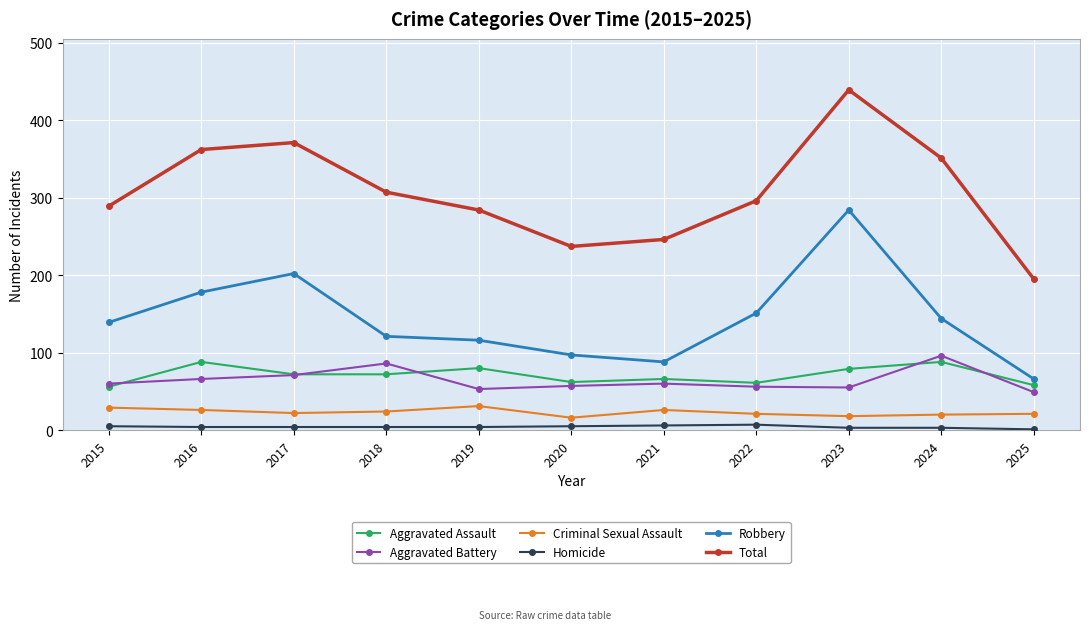

What are all the series names shown in the legend?

Aggravated Assault, Aggravated Battery, Criminal Sexual Assault, Homicide, Robbery, Total